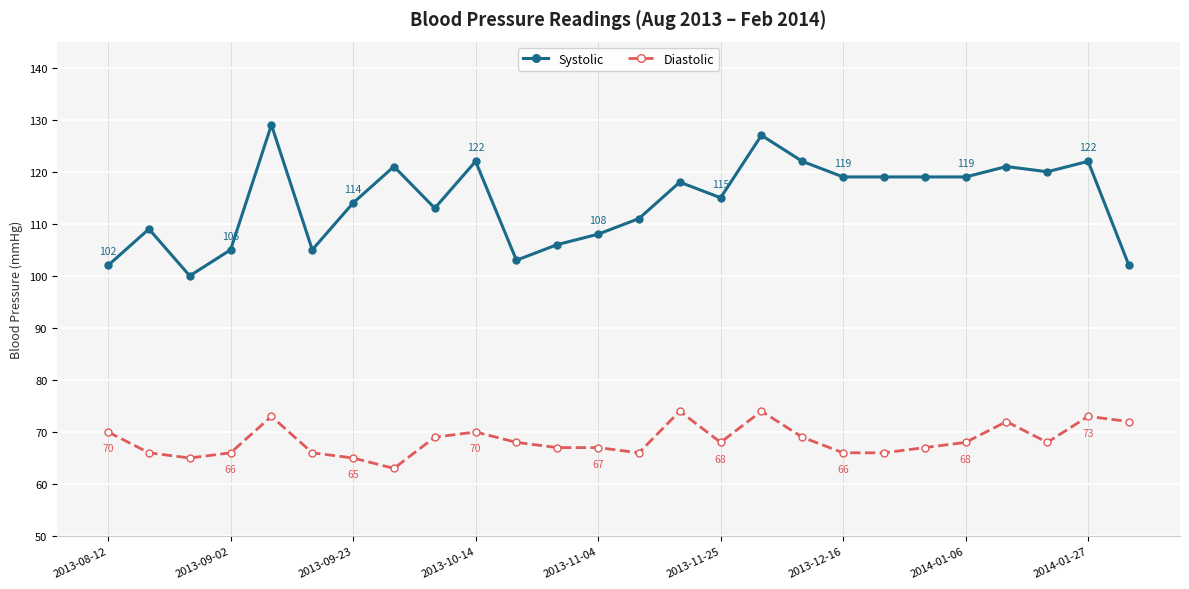

In Systolic, how many points are higher than both neighbors (excluding endpoints)?

8